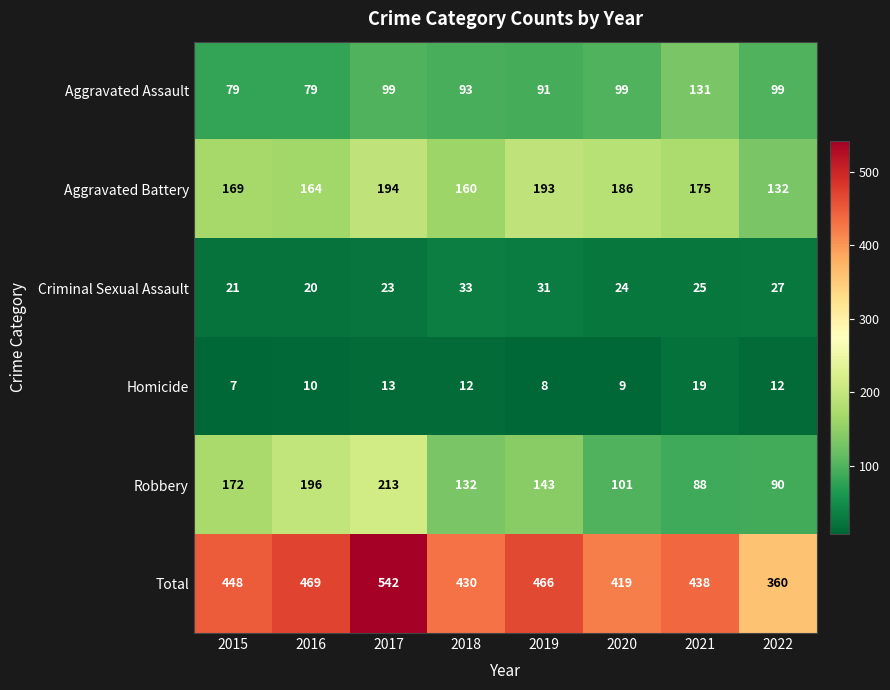

What is the total value across all series at 2020?

838